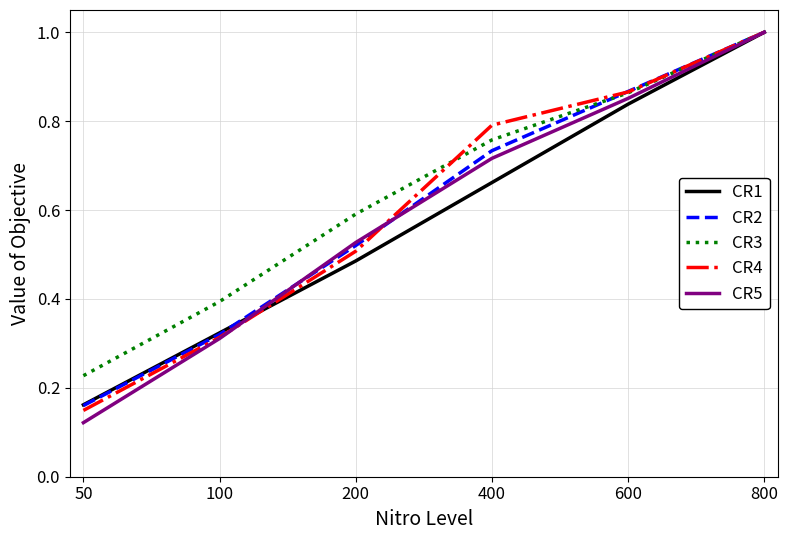

True or false: CR4 has a value of 0.1 at 200.

False